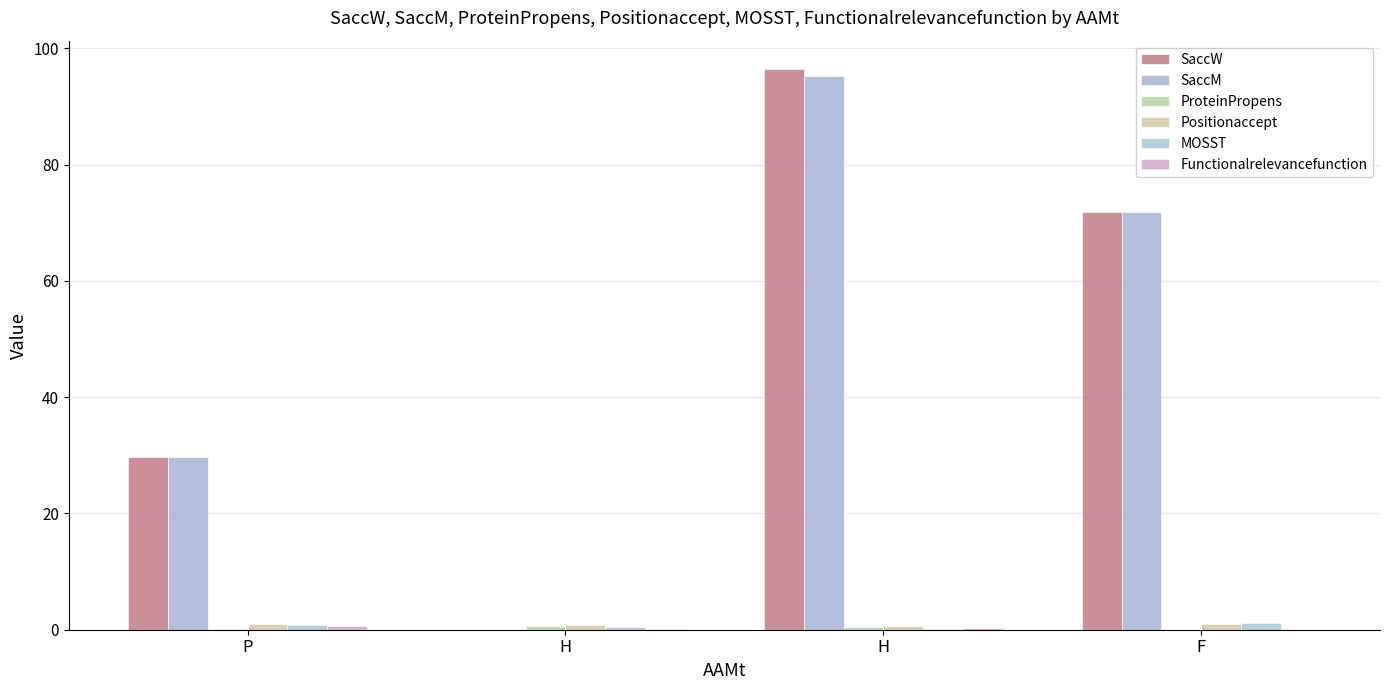

Rank the categories by Positionaccept value from lowest to highest.

H, H, P, F